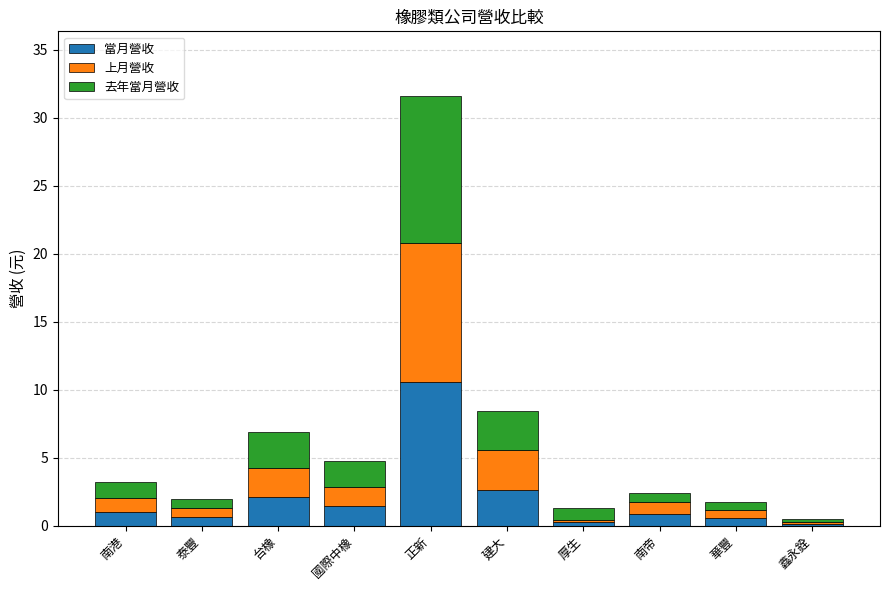

Which category has the highest value in the 當月營收 series?

正新